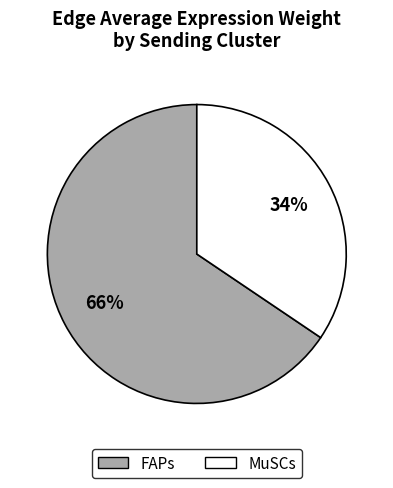

How many segments does this pie chart have?

2